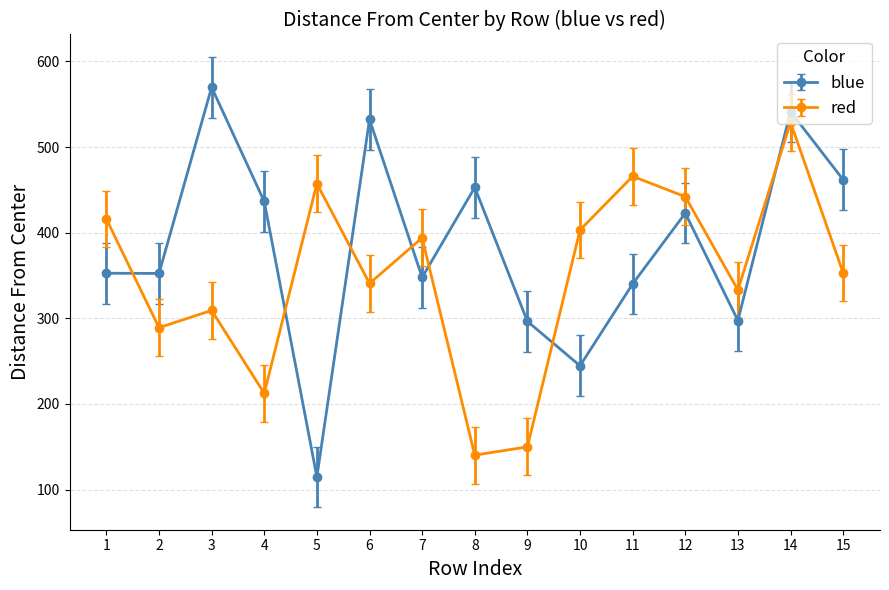

Which series has the largest range (max minus min)?

blue